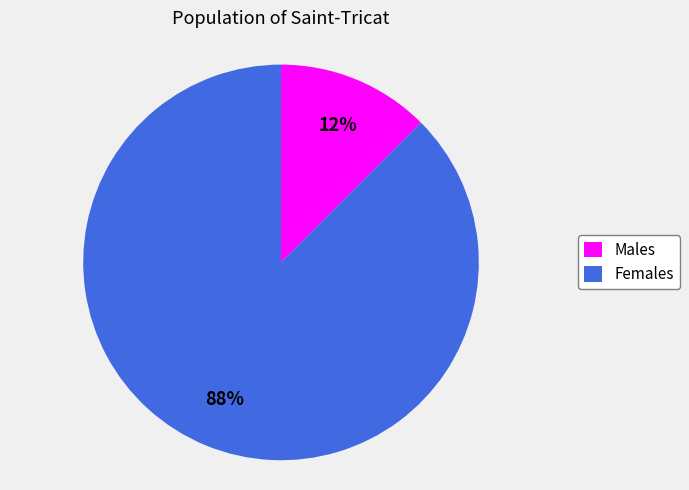

Count the number of slices in the pie.

2